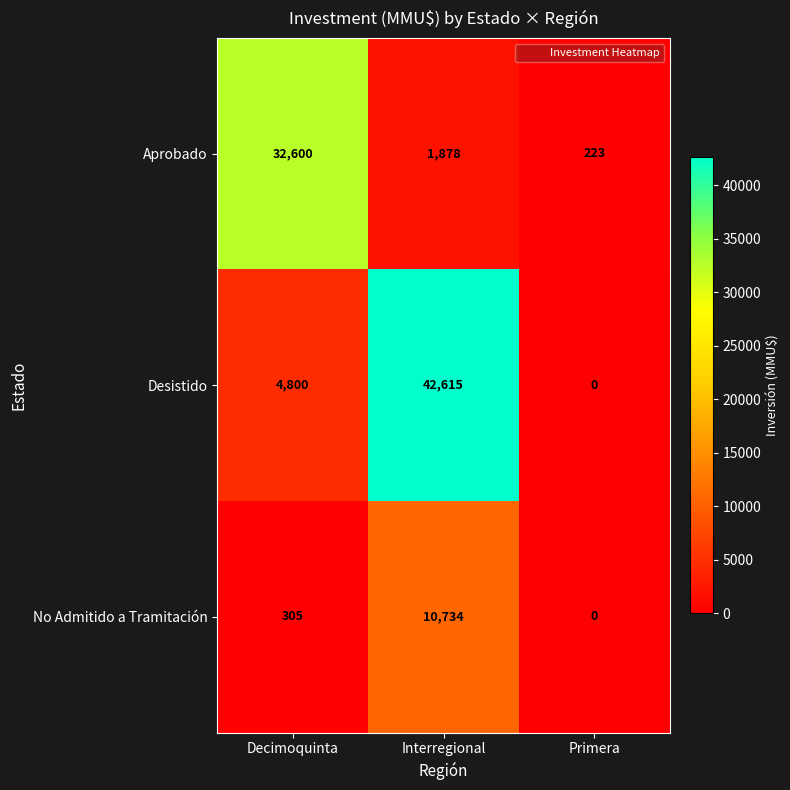

Rank the series by their maximum value, from lowest to highest.

No Admitido a Tramitación, Aprobado, Desistido